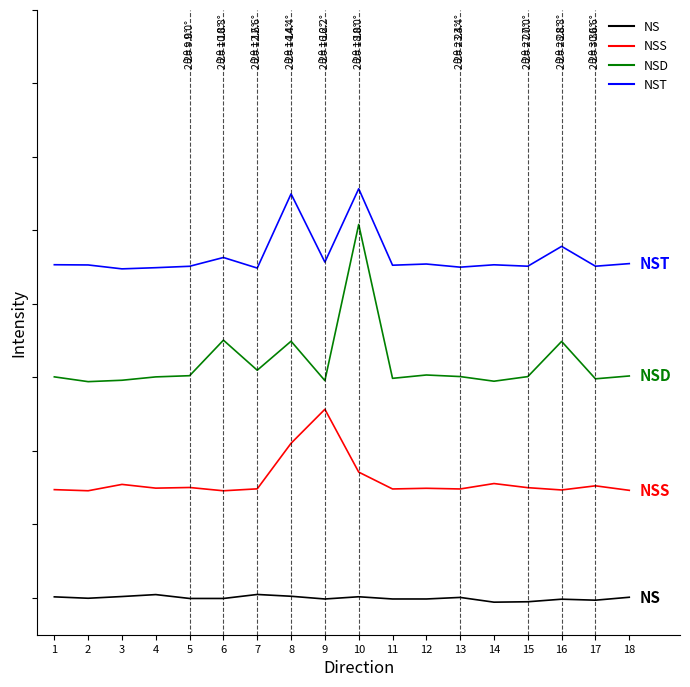

What are all the series names shown in the legend?

NS, NSS, NSD, NST